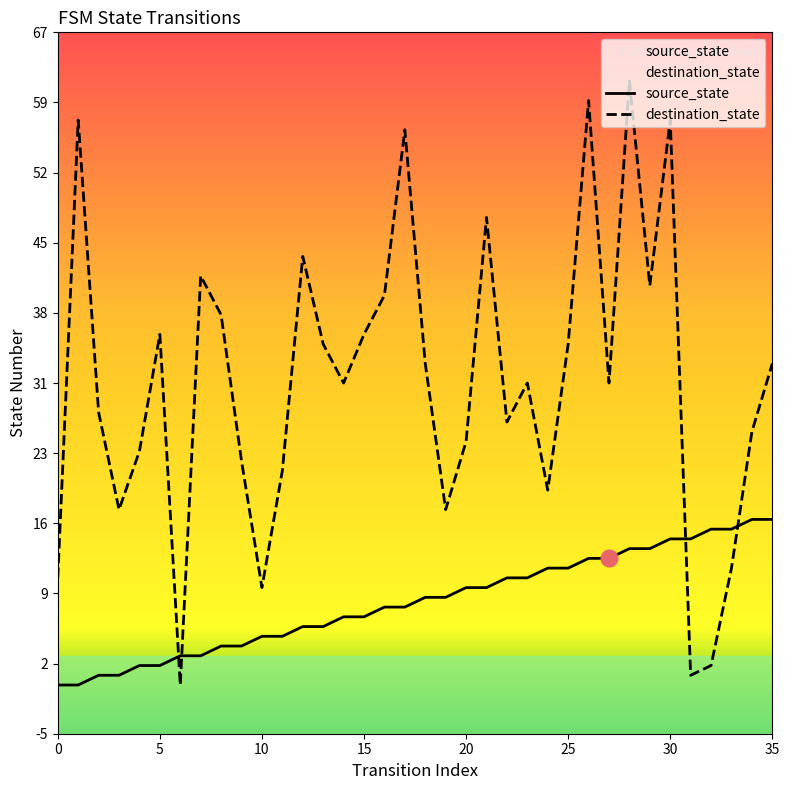

Rank the series by their average value, from lowest to highest.

source_state, destination_state